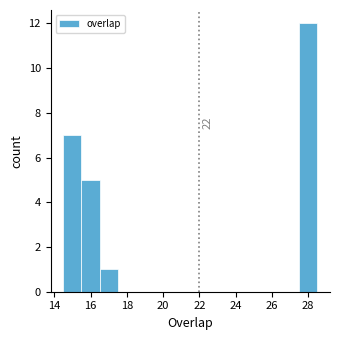

Which range on the x-axis has the tallest bar?

27.5 to 28.5